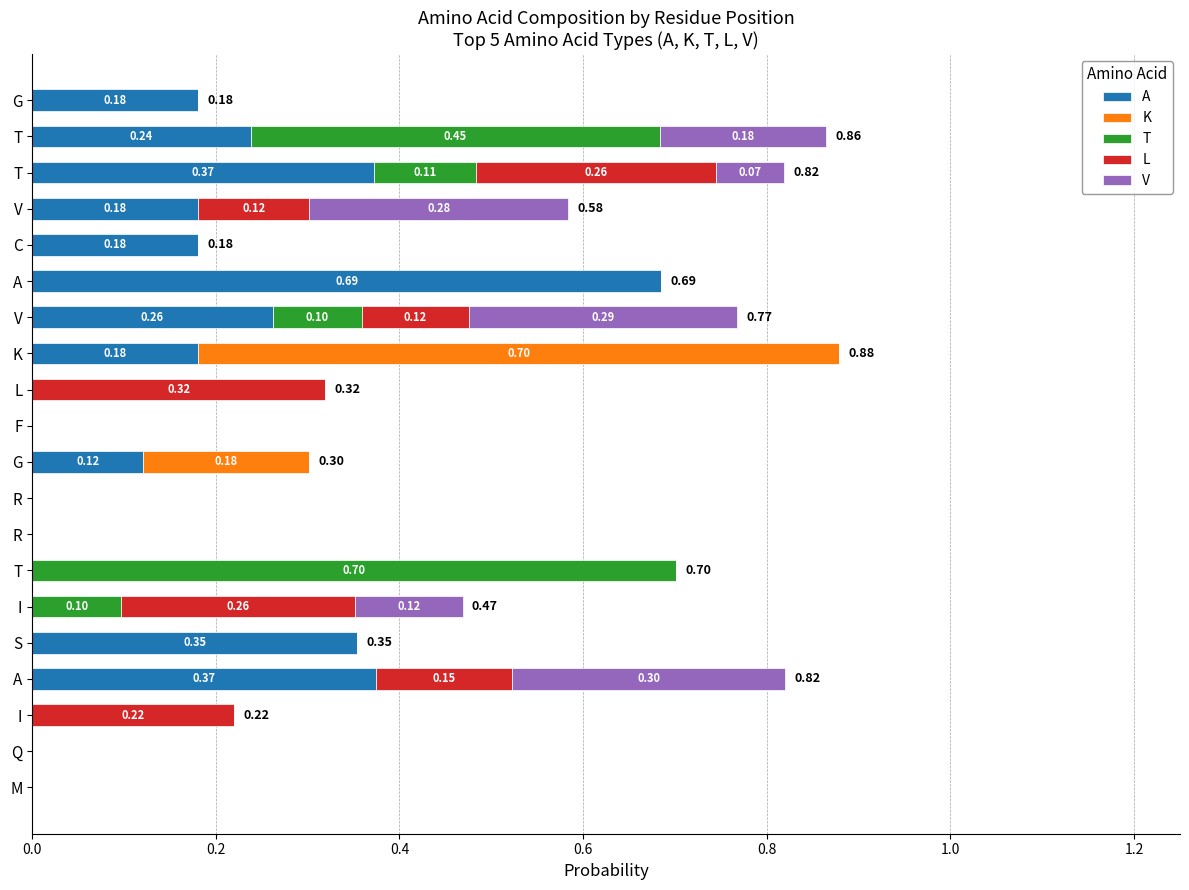

Reading left to right, extract all data points from this chart.

A: 0.0	0.0	0.0	0.4	0.4	0.0	0.0	0.0	0.0	0.1	0.0	0.0	0.2	0.3	0.7	0.2	0.2	0.4	0.2	0.2
K: 0.0	0.0	0.0	0.0	0.0	0.0	0.0	0.0	0.0	0.2	0.0	0.0	0.7	0.0	0.0	0.0	0.0	0.0	0.0	0.0
T: 0.0	0.0	0.0	0.0	0.0	0.1	0.7	0.0	0.0	0.0	0.0	0.0	0.0	0.1	0.0	0.0	0.0	0.1	0.4	0.0
L: 0.0	0.0	0.2	0.1	0.0	0.3	0.0	0.0	0.0	0.0	0.0	0.3	0.0	0.1	0.0	0.0	0.1	0.3	0.0	0.0
V: 0.0	0.0	0.0	0.3	0.0	0.1	0.0	0.0	0.0	0.0	0.0	0.0	0.0	0.3	0.0	0.0	0.3	0.1	0.2	0.0